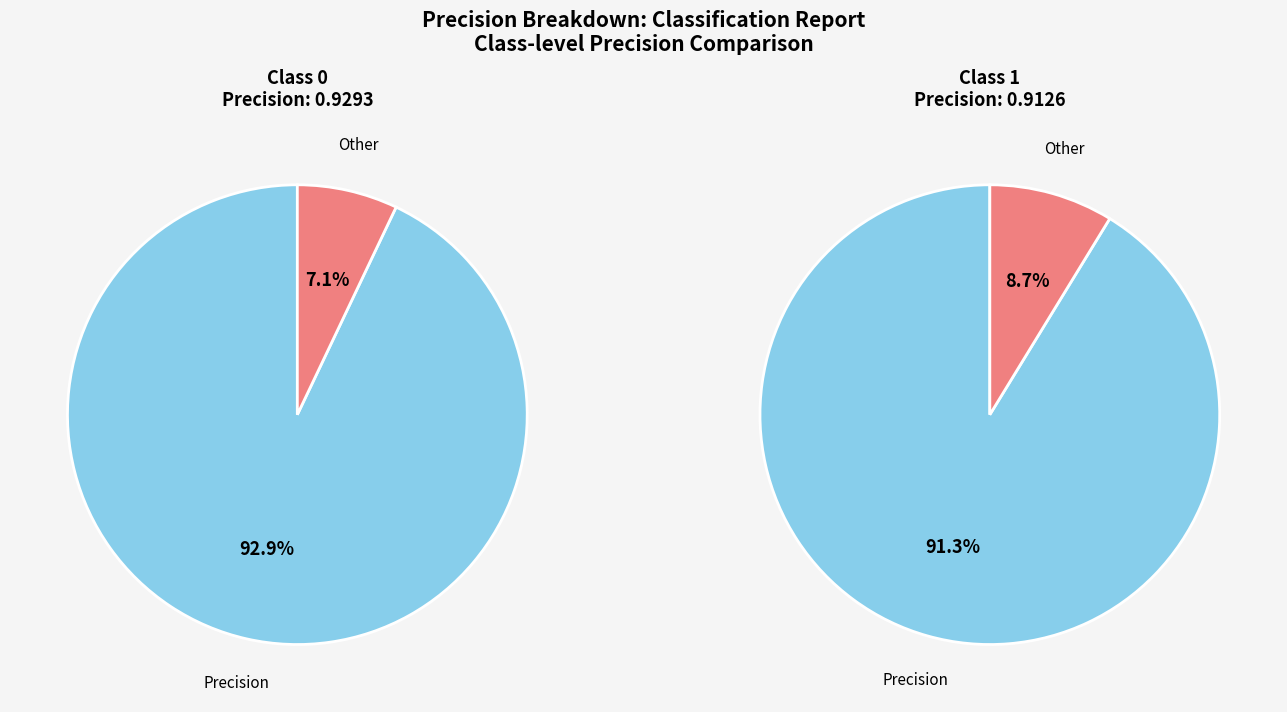

How many slices are in this pie chart?

2